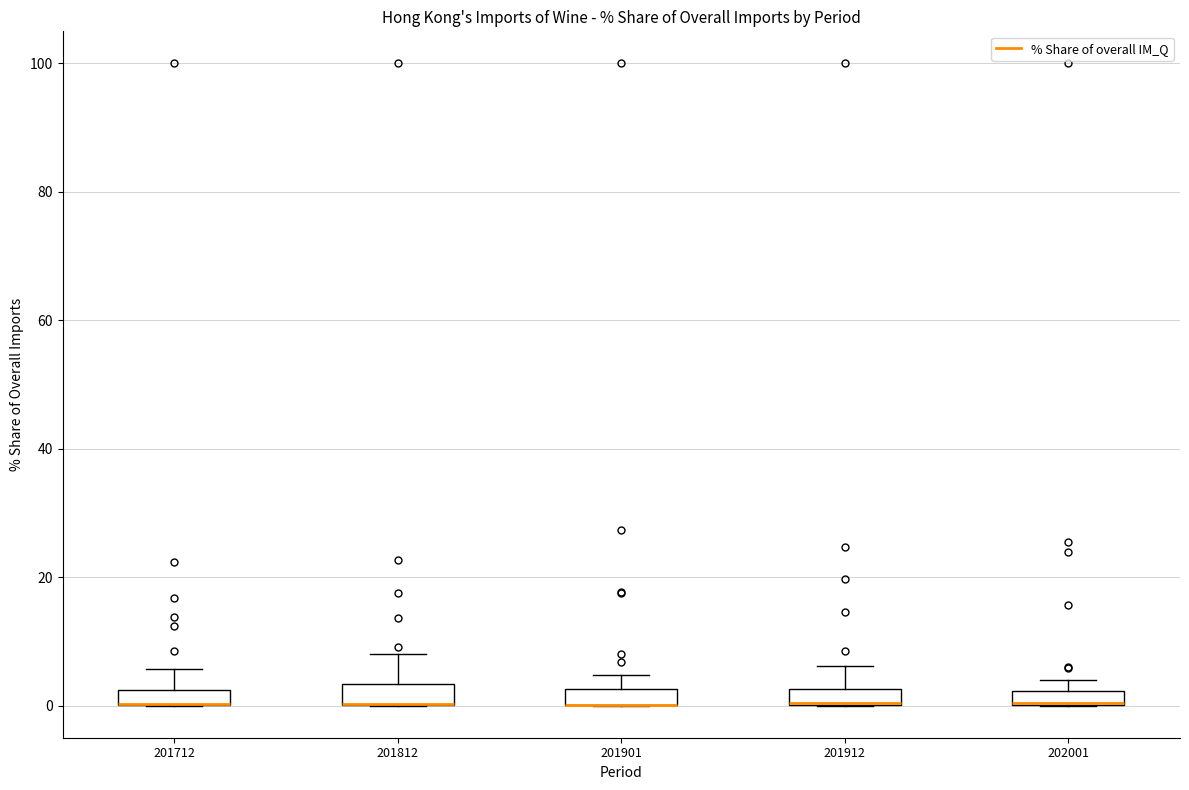

Where is the lower edge of the box at x = 202001 on the y-axis? The values are not printed on the chart, so give them approximately, as read against the axis.

0